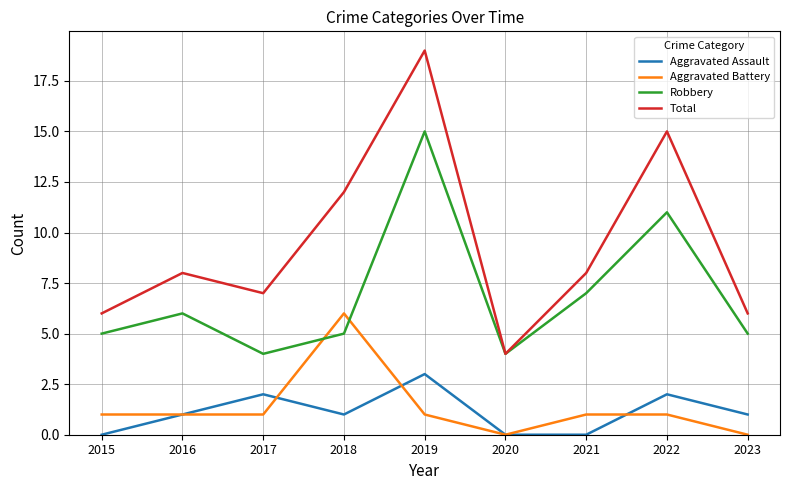

What is the average value of the Robbery series?

7